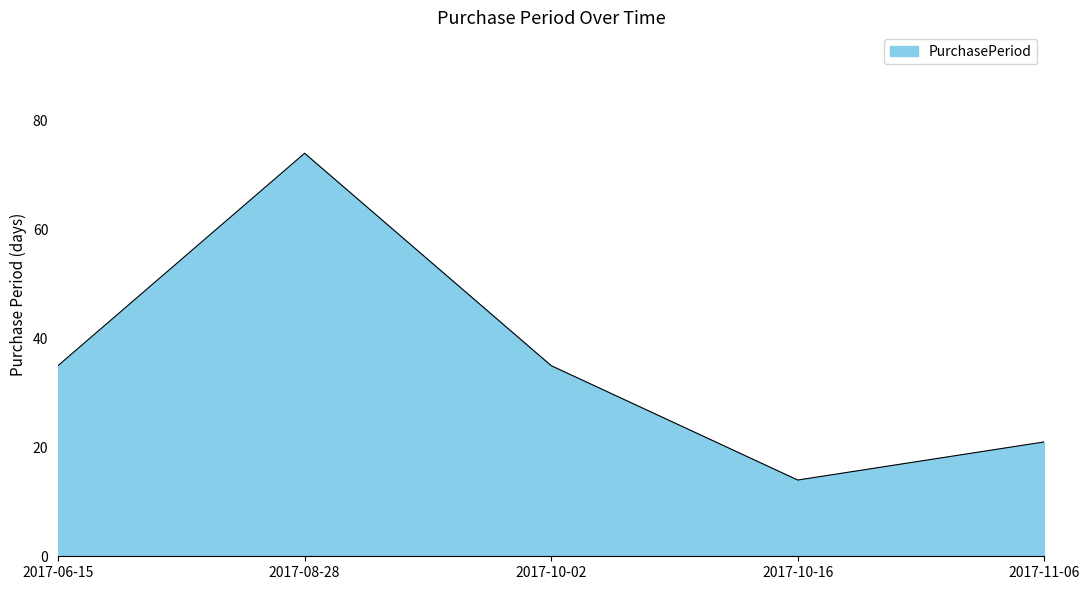

The value at 2017-10-02 is 35. True or false?

True